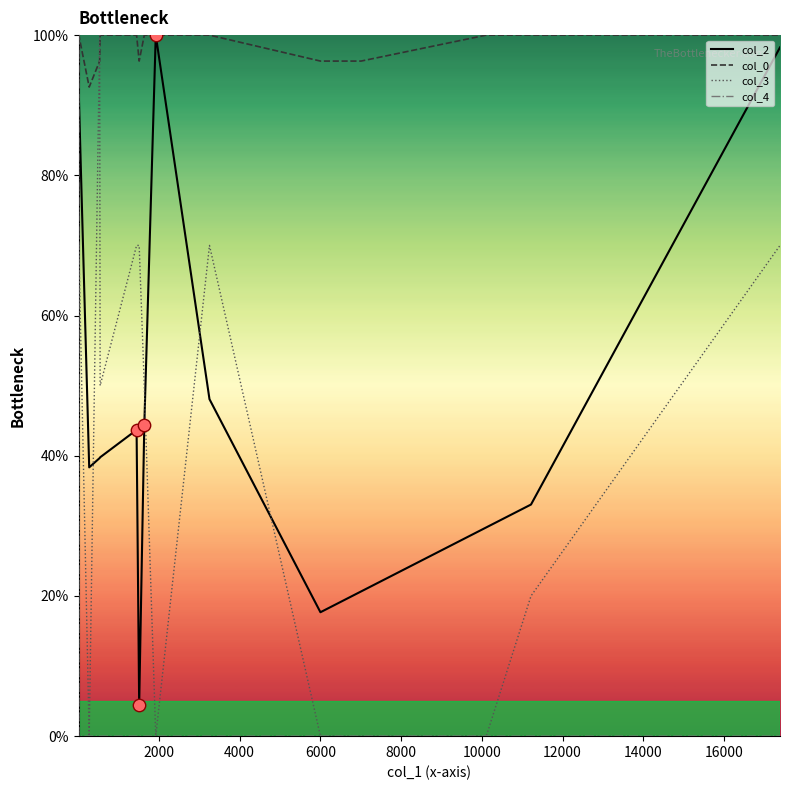

At how many categories does at least one series exceed 14?

15